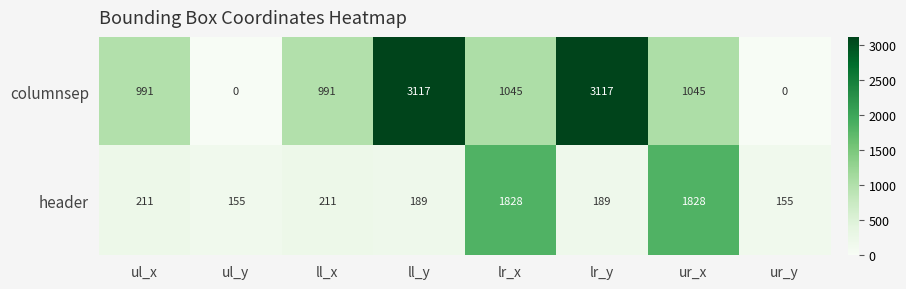

What value does the columnsep series have at lr_y, to the nearest 10?

3120